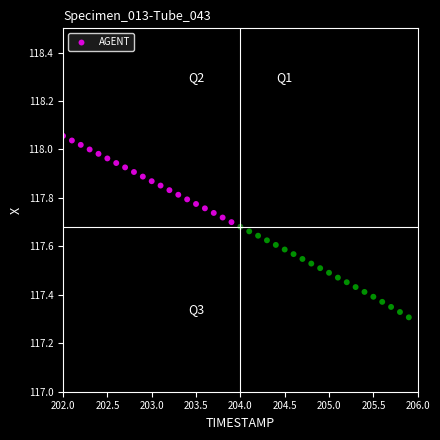

What is the range of X values (max minus min)?

3.9